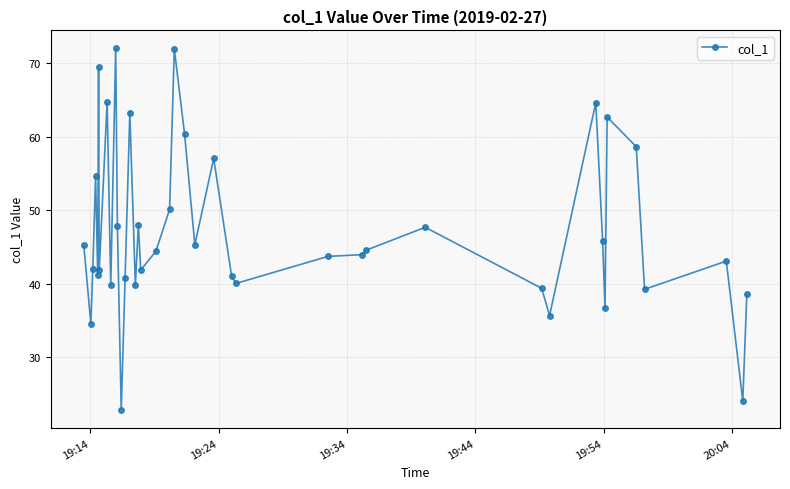

Count the number of data series in this chart.

1